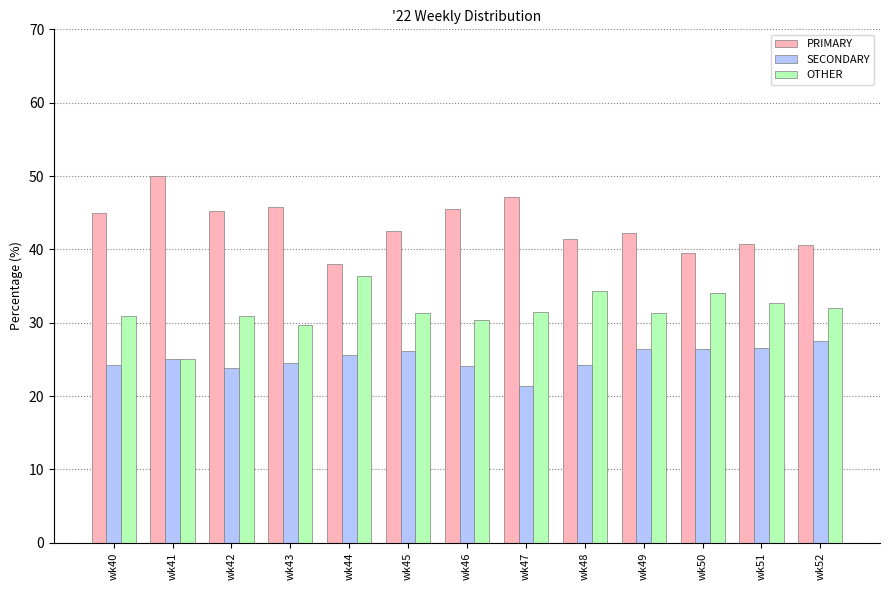

How many data points does each series have?

13